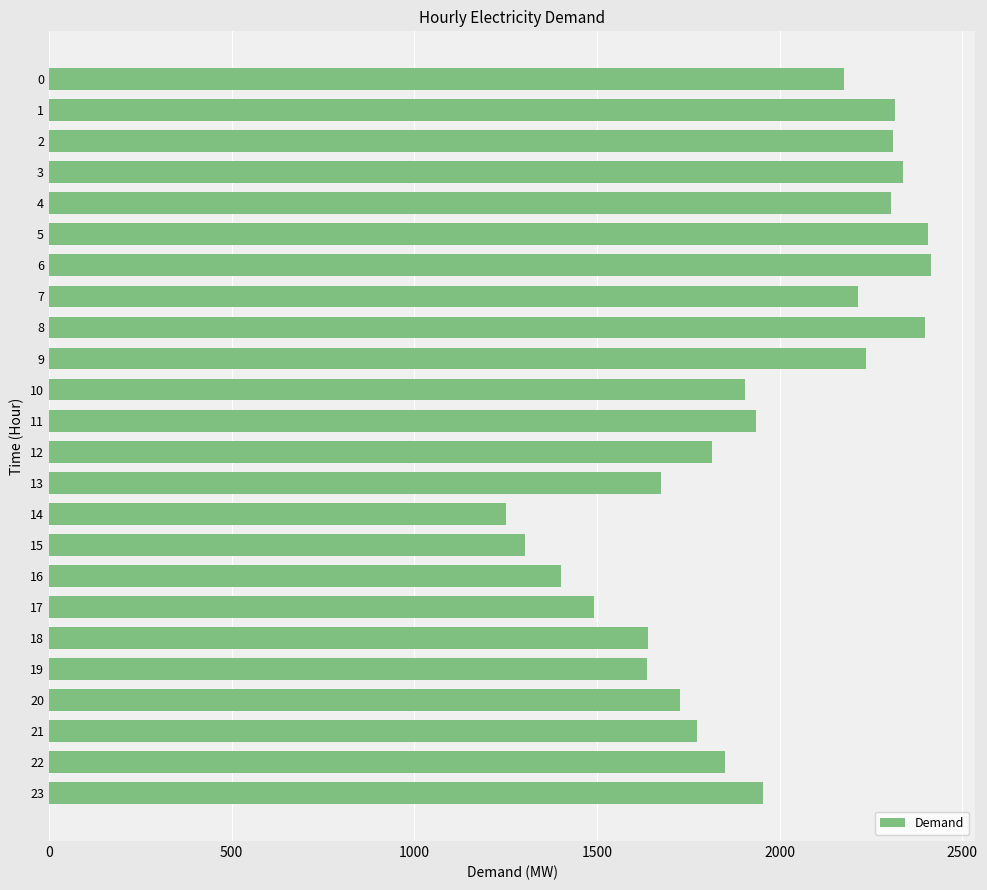

The value at 5 is 3860. True or false?

False